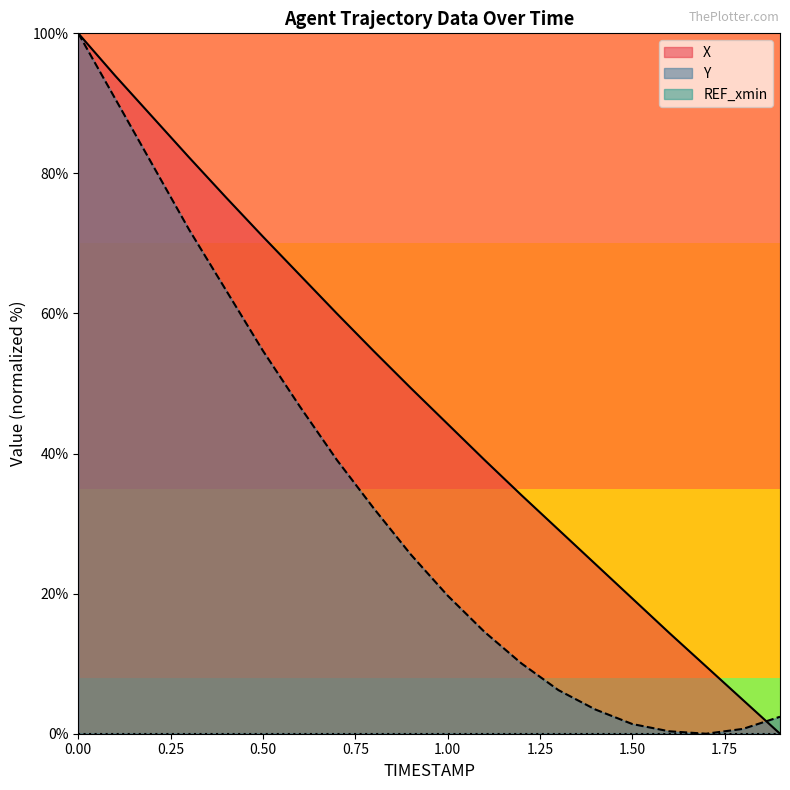

Is it true that Y equals 1.2 at 1.9?

False